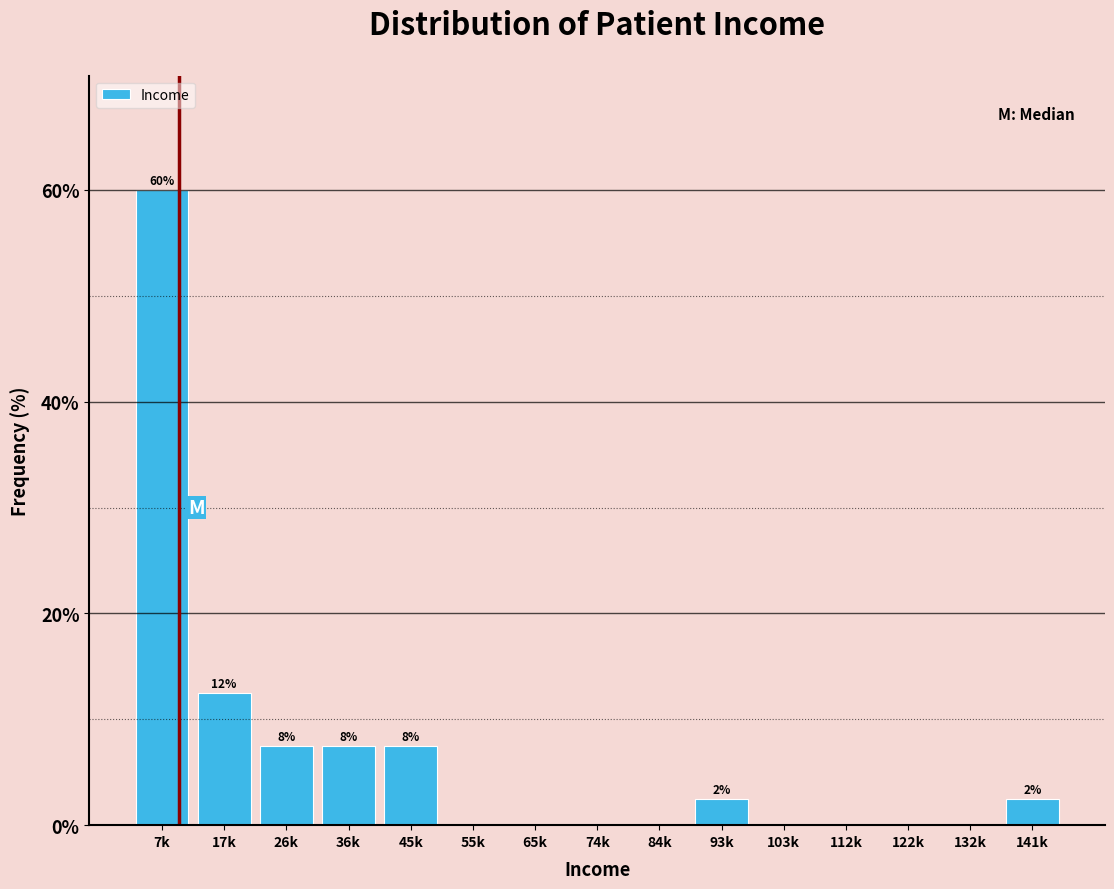

Reading left to right, list all the values displayed in this chart.

7k=60.0	17k=12.5	26k=7.5	36k=7.5	45k=7.5	55k=0.0	65k=0.0	74k=0.0	84k=0.0	93k=2.5	103k=0.0	112k=0.0	122k=0.0	132k=0.0	141k=2.5